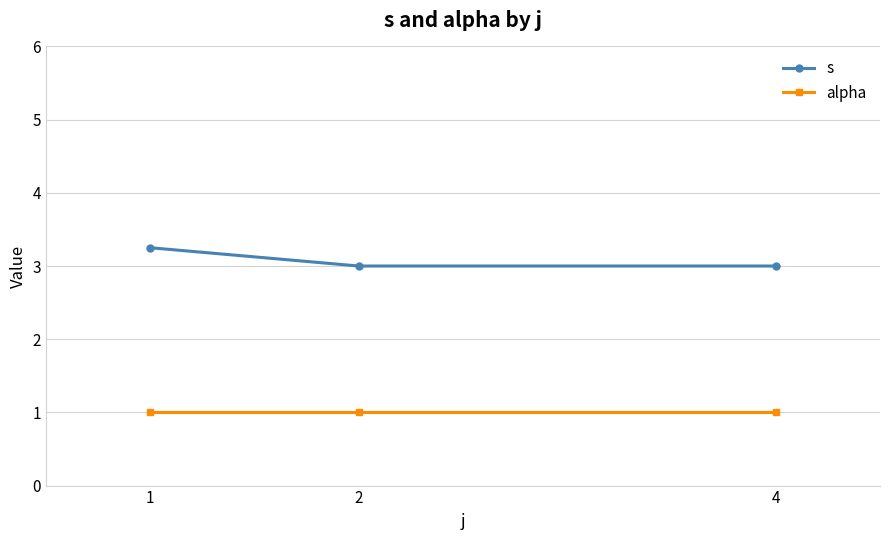

What is the value of the alpha point at the 3rd from the left?

1.0